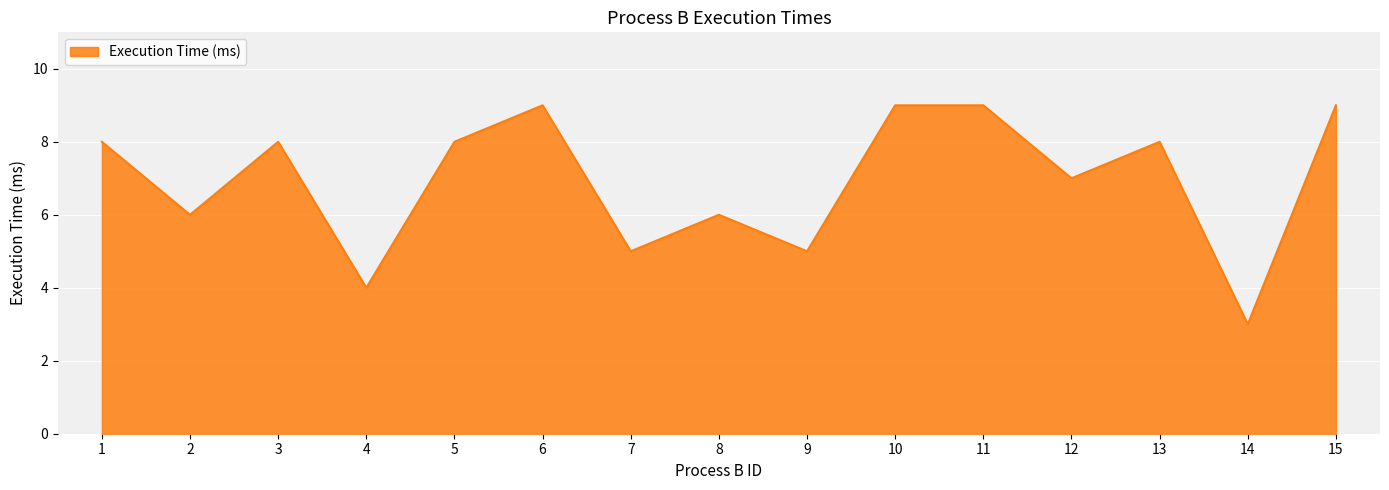

What is the difference between the maximum and minimum values?

6